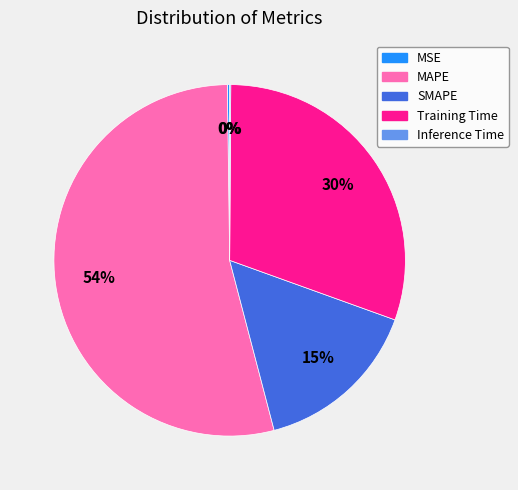

To the nearest percent, what is the average slice percentage?

20%